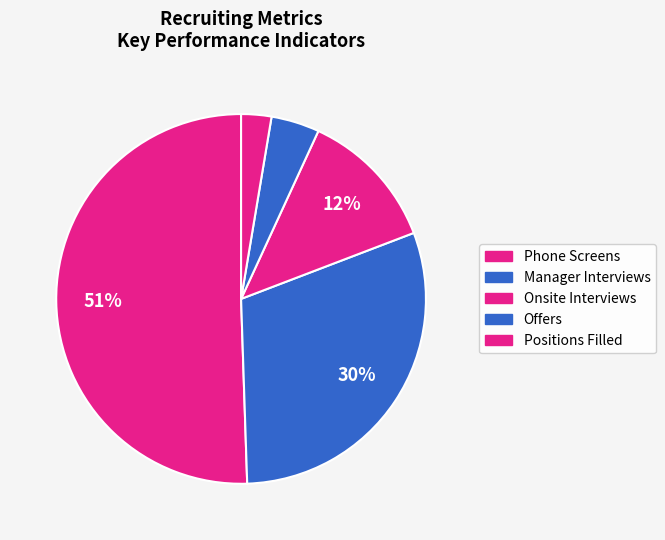

How many segments does this pie chart have?

5